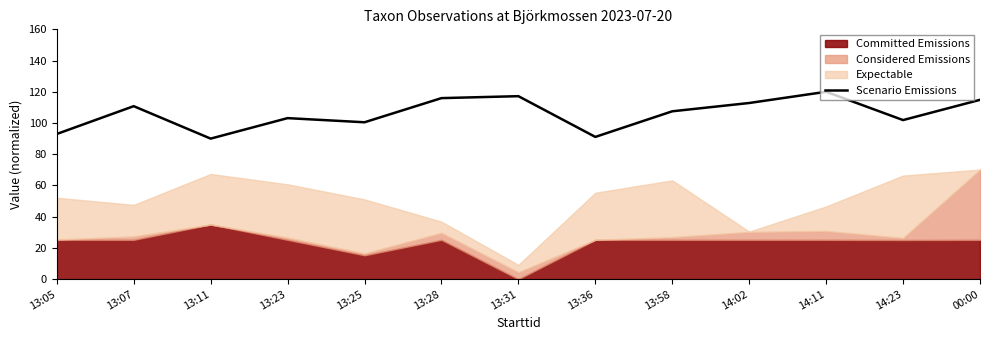

How many data points are above 107?

7